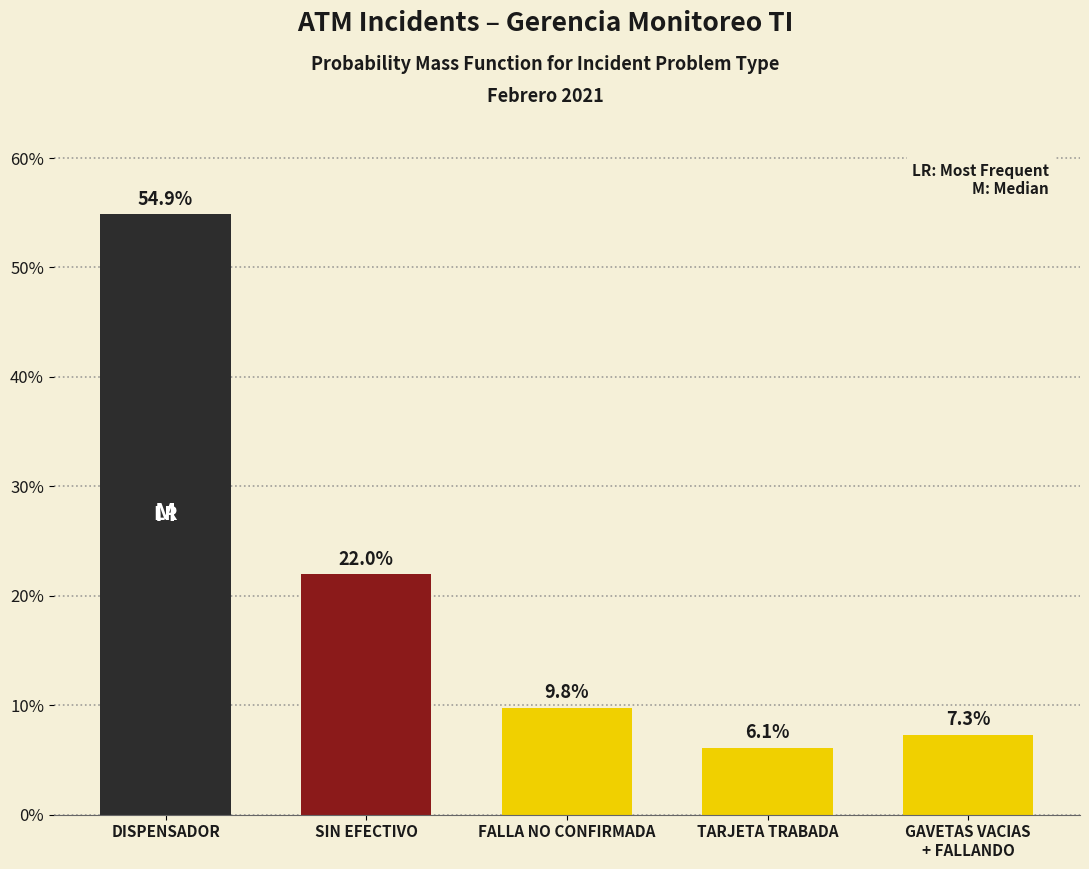

Reading right to left, transcribe all the data shown in this chart.

7.3	6.1	9.8	22.0	54.9